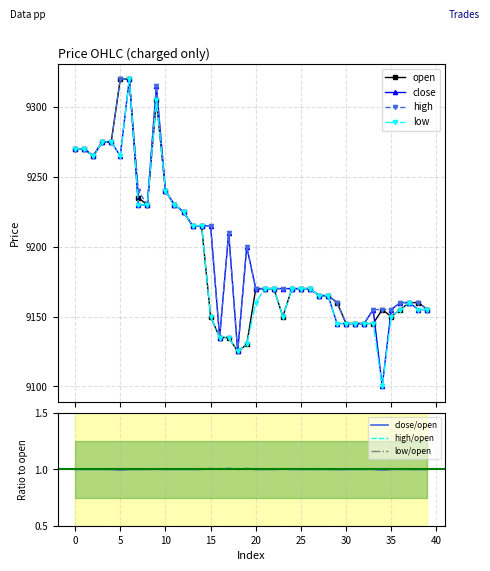

True or false: high and open cross at least once.

False